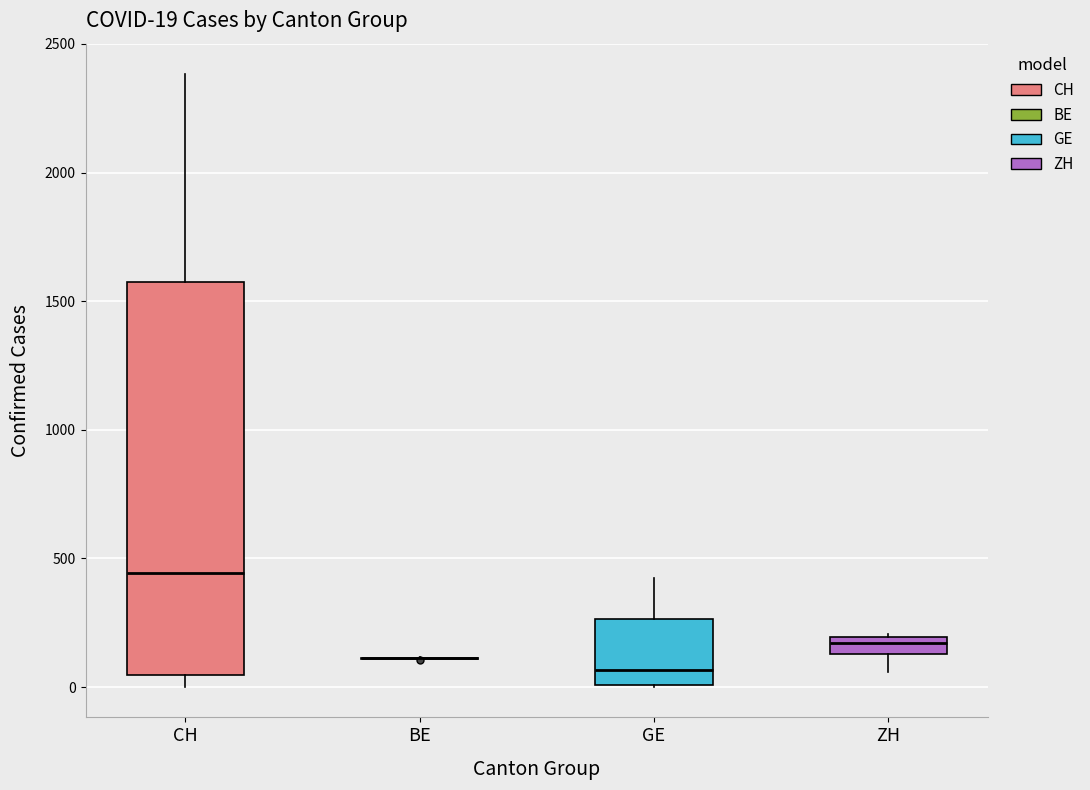

Comparing the boxes themselves (not the whiskers), which one is the tallest?

CH